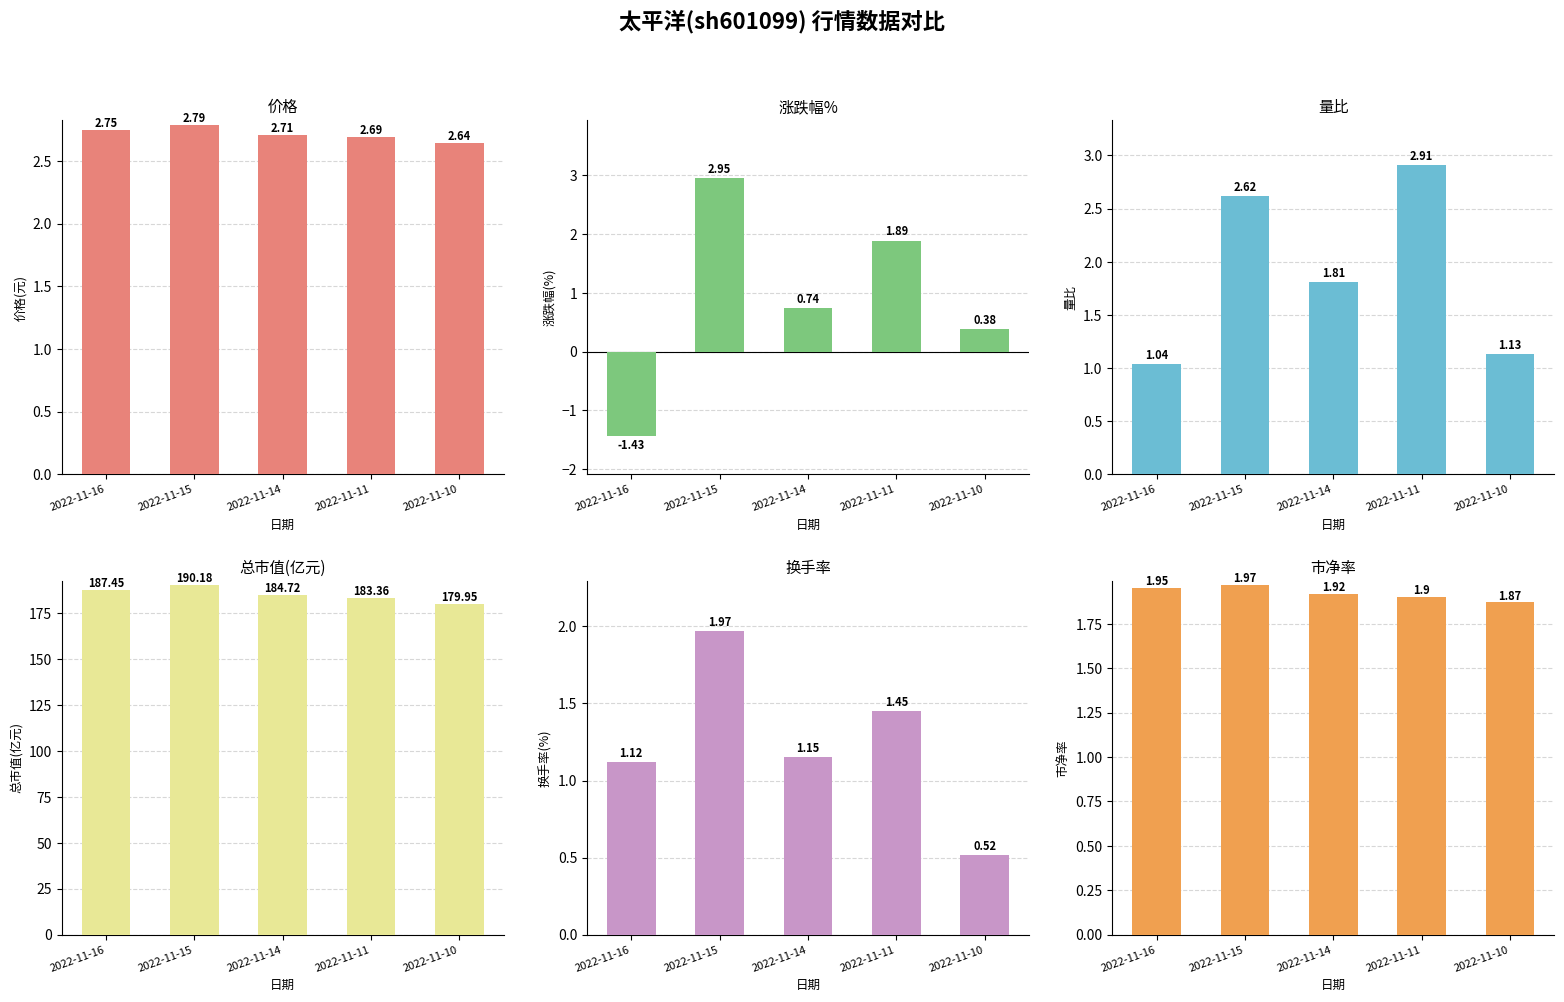

Which label corresponds to the smallest value in the chart?

2022-11-16